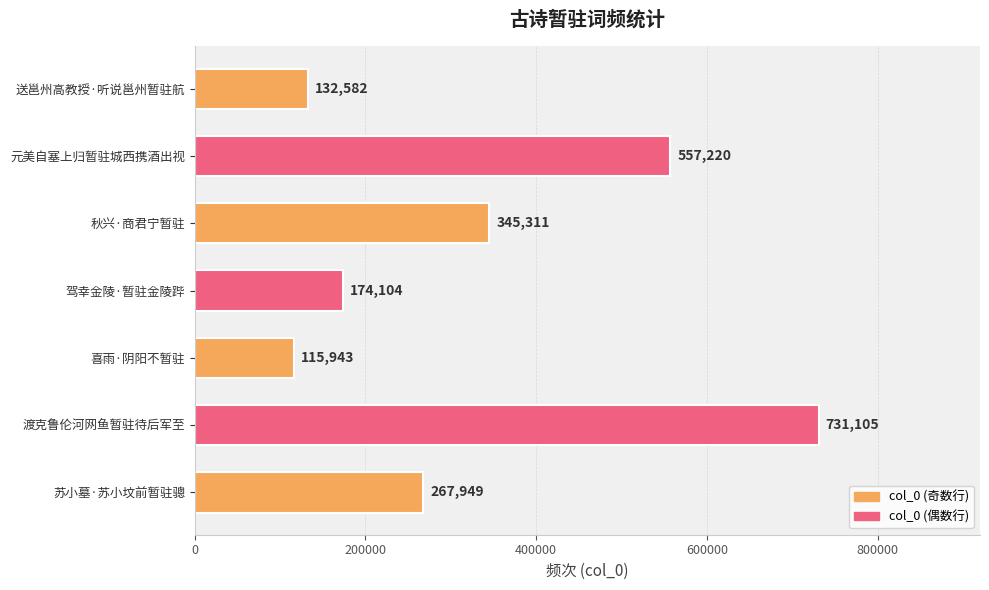

What is the ratio of the value at 苏小墓·苏小坟前暂驻骢 to the value at 喜雨·阴阳不暂驻?

2.3